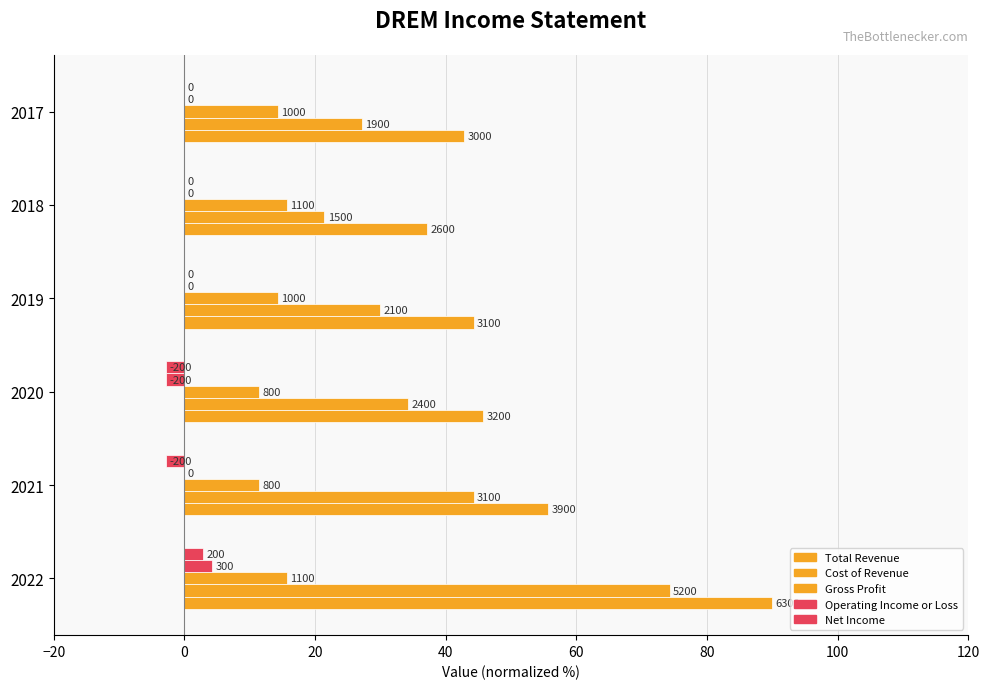

What is the maximum value shown in the chart?

90.0